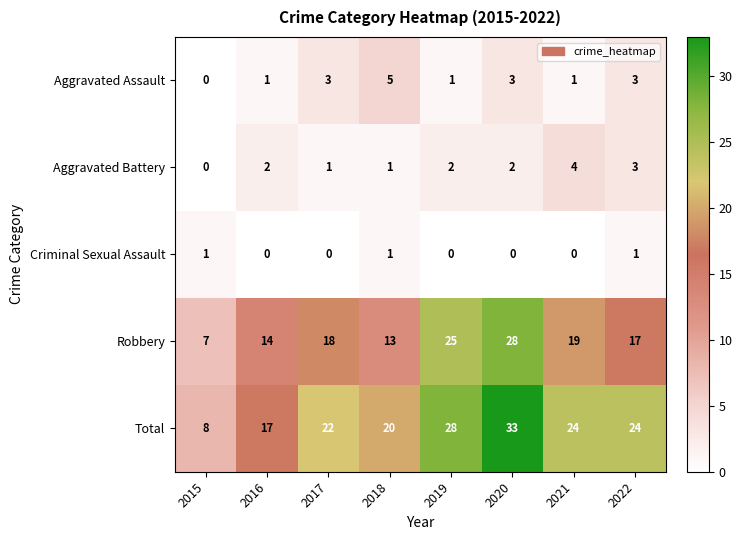

At which category is the sum across all series the highest?

2020